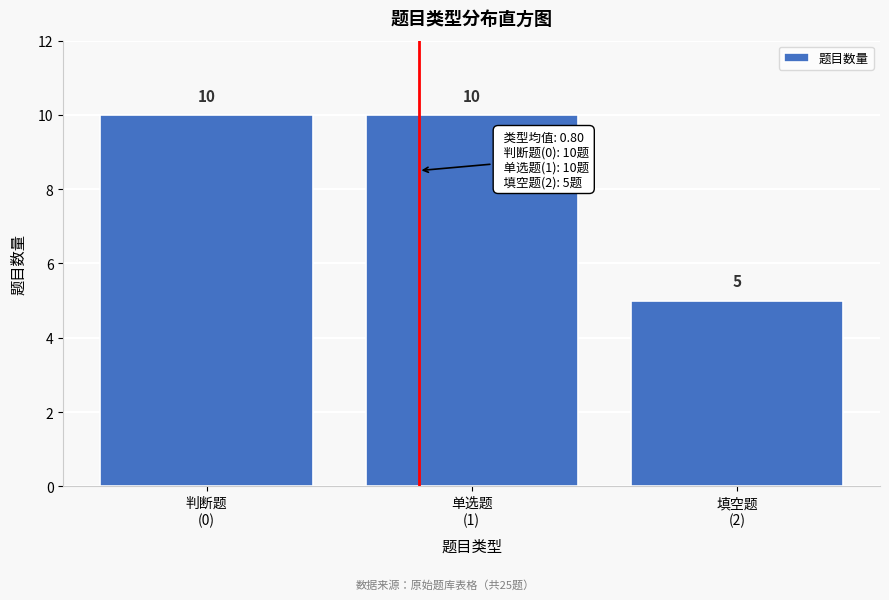

Reading right to left, list all the values displayed in this chart.

5	10	10